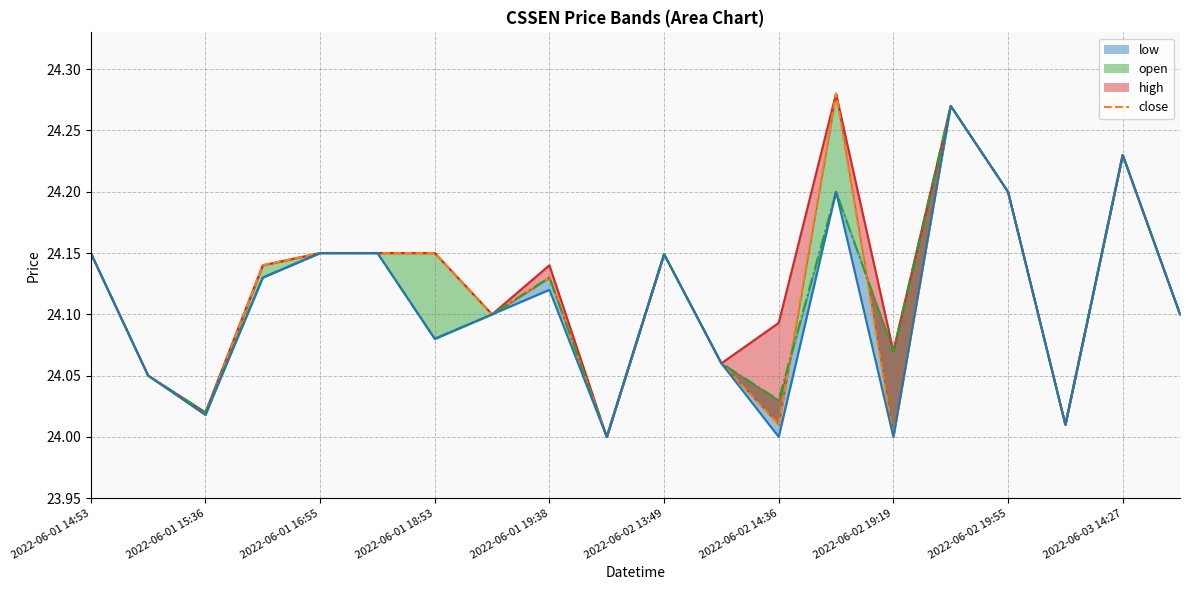

Reading left to right, list all the values displayed in this chart.

24.1	24.1	24.0	24.1	24.1	24.1	24.1	24.1	24.1	24.0	24.1	24.1	24.0	24.3	24.0	24.3	24.2	24.0	24.2	24.1